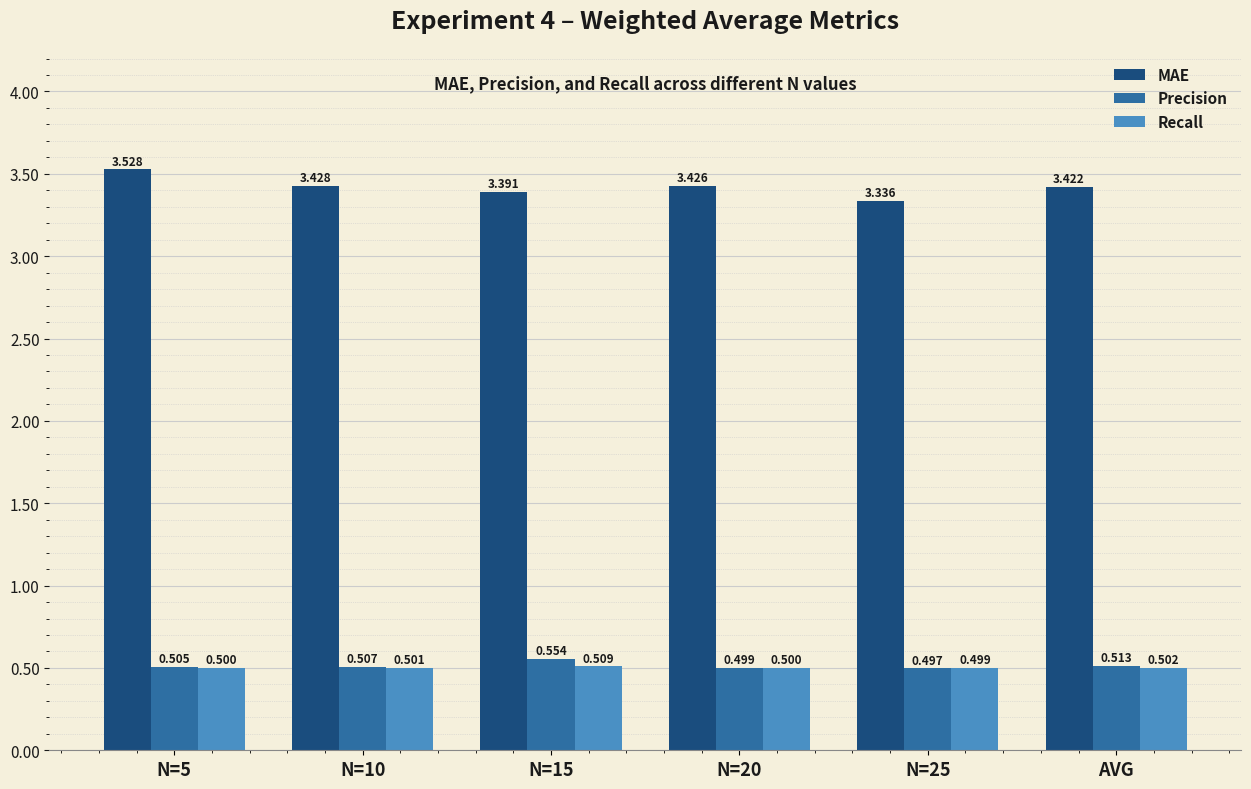

Which series has the widest spread of values?

MAE